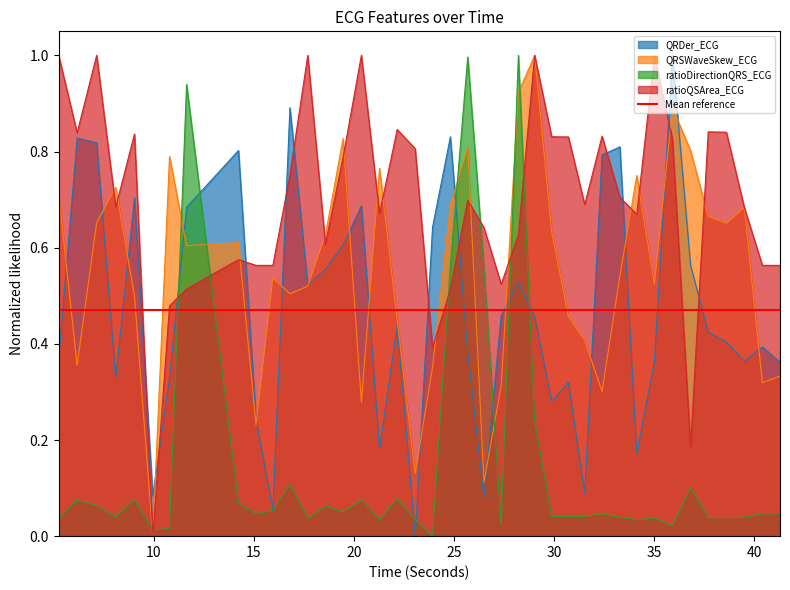

What is the total value across all series at 11.6328125?

2.7